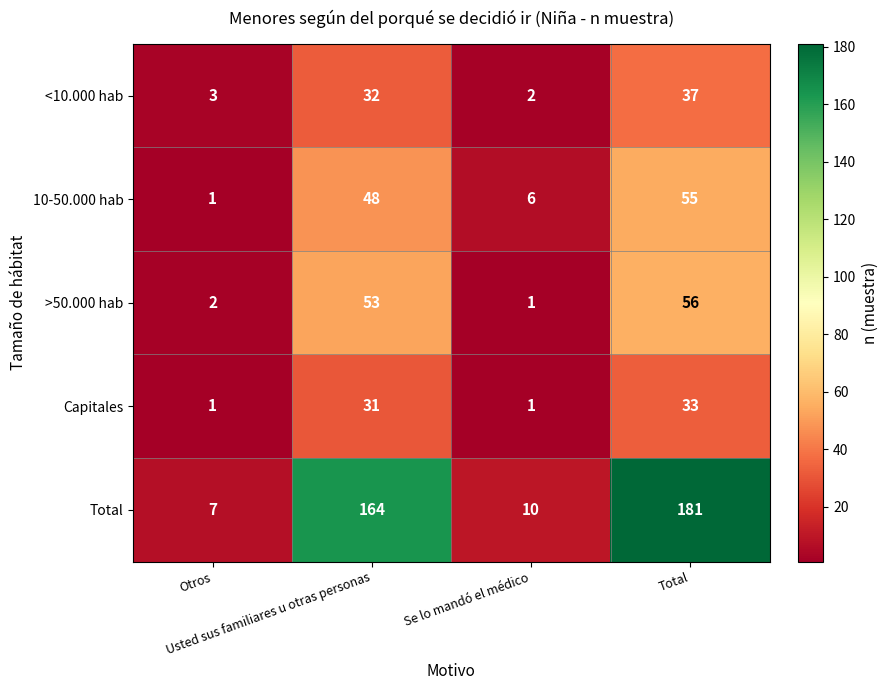

What is the sum of all >50.000 hab values?

112